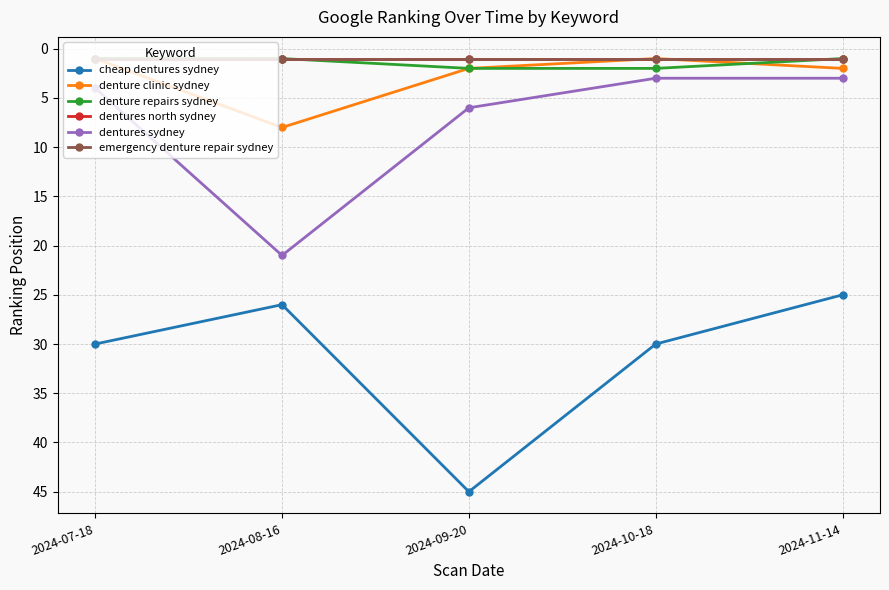

Is this an area chart (filled region under the line)?

No